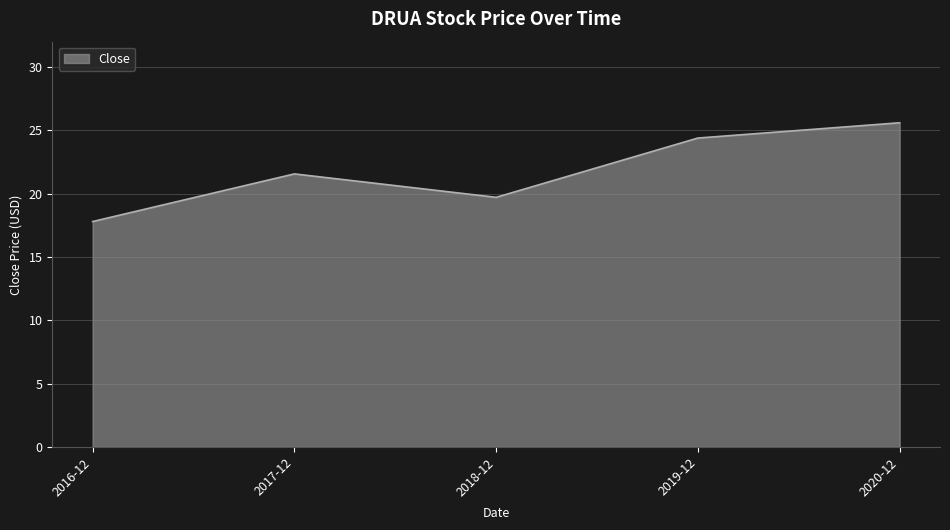

Does the chart display data point markers on the line(s)?

No